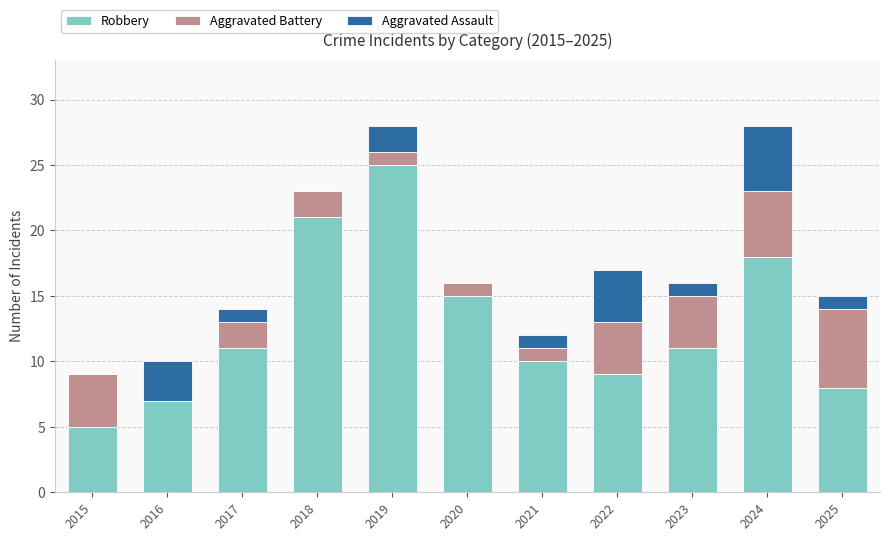

The Robbery series shows 18 at 2024. True or false?

True